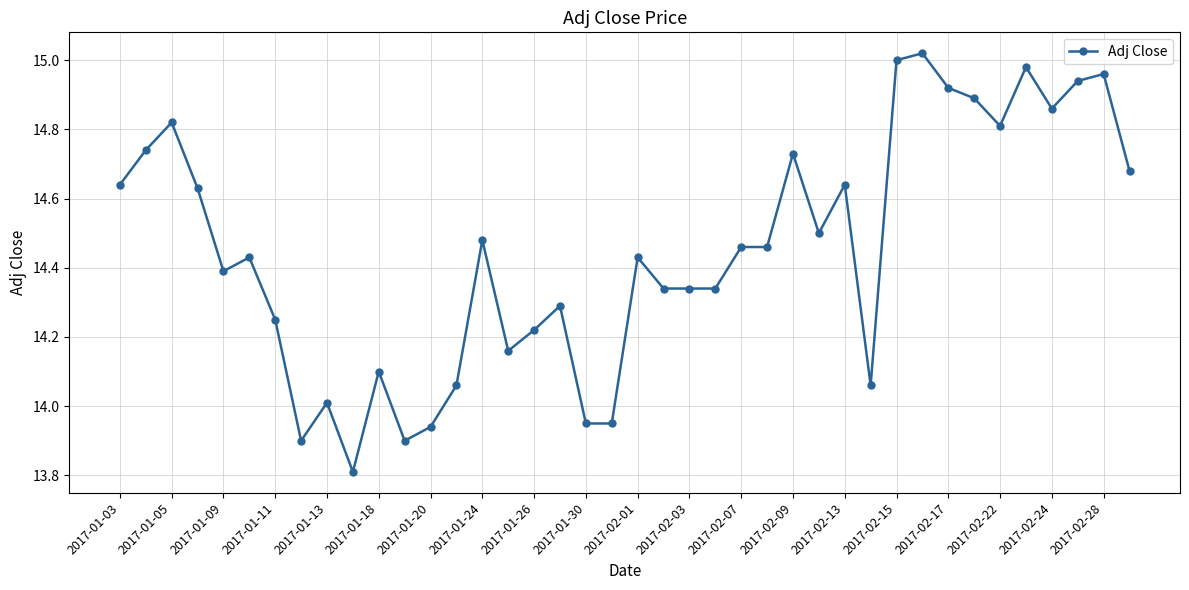

What is the smallest value displayed?

13.8